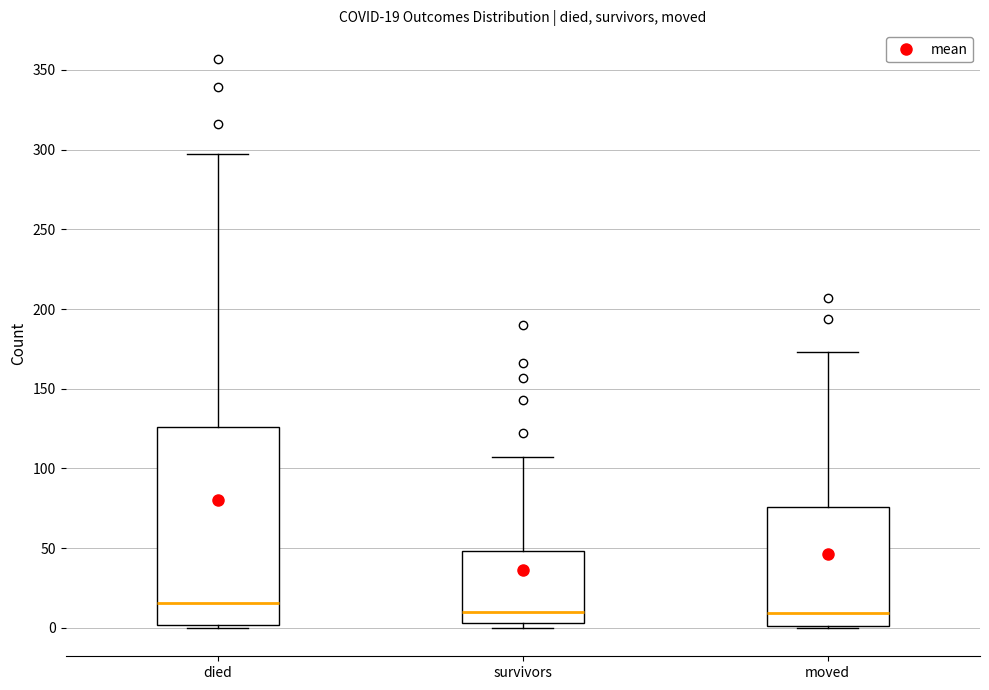

Which box is the tallest, from its lower edge to its upper edge?

died